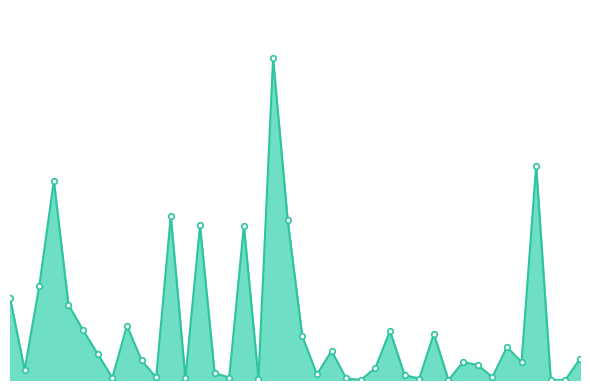

Is this an area chart (filled region under the line)?

Yes